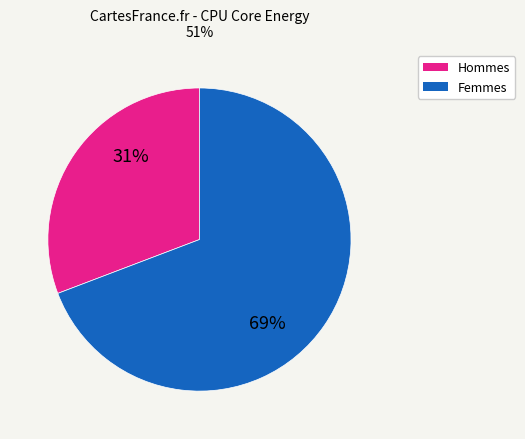

Is there a majority slice in this chart?

Yes